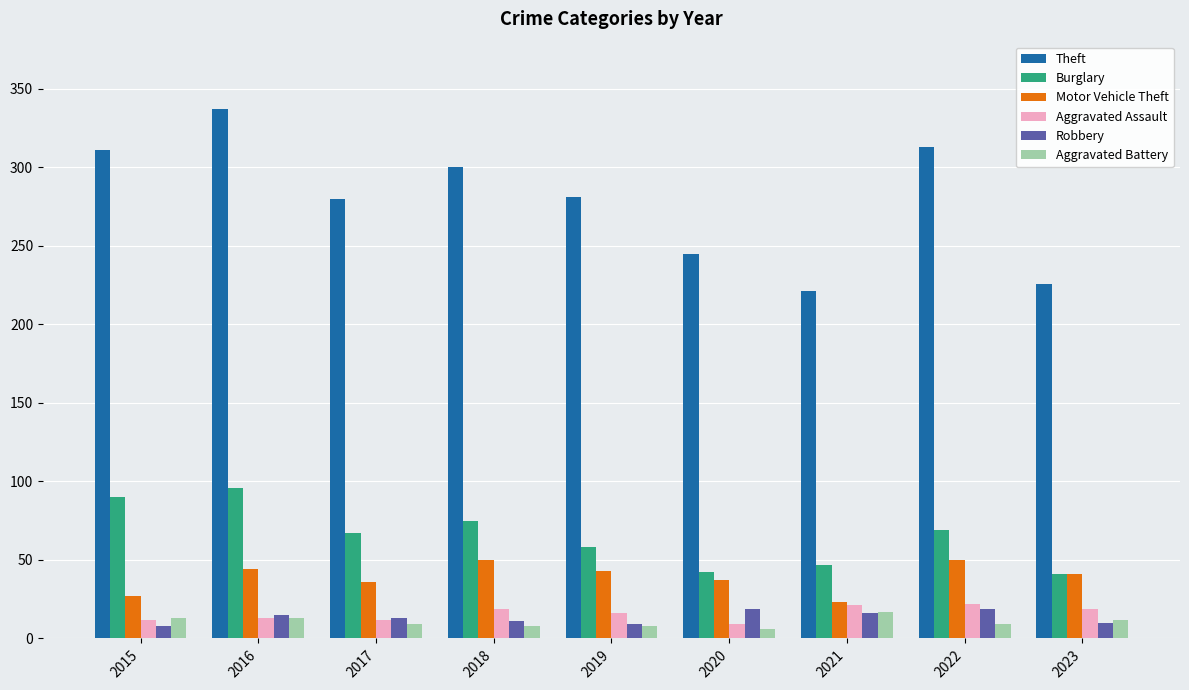

At which category does the chart reach its peak across all series?

2016